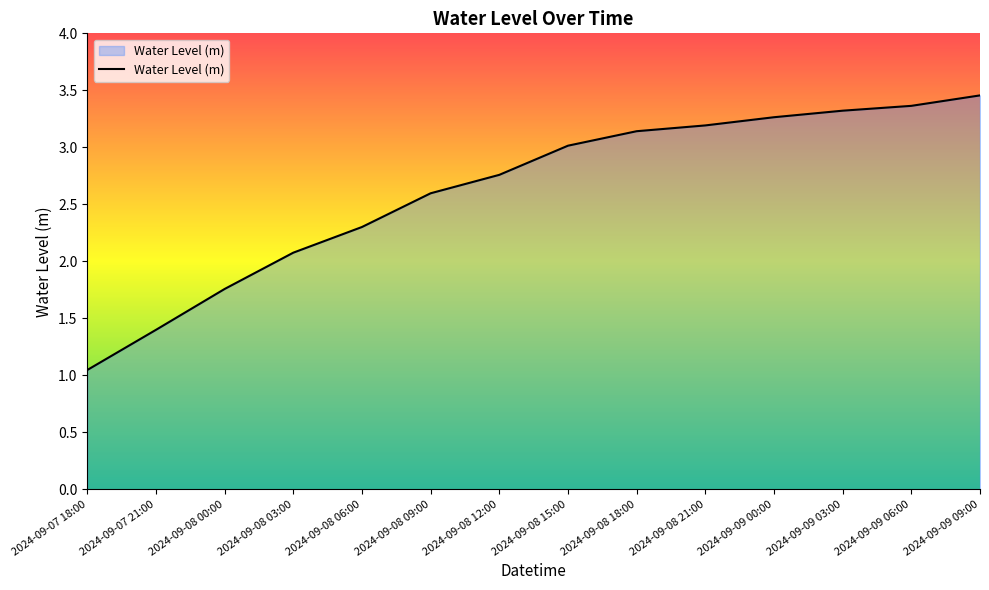

The chart shows a value of 5.1 at 2024-09-09 00:00. True or false?

False